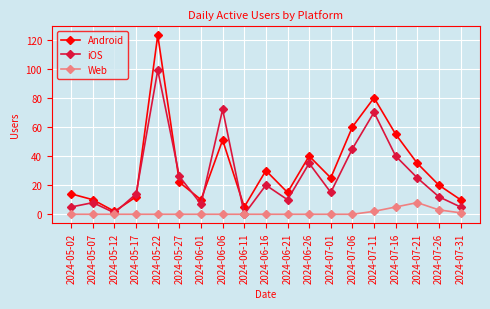

Where does the iOS series first go above 15?

2024-05-22